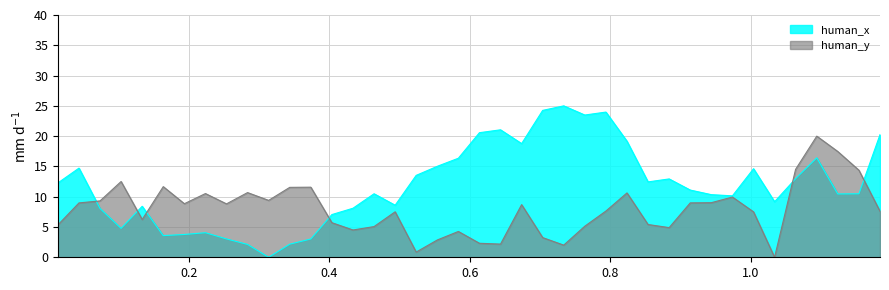

What is the average value of the human_y series?

7.9